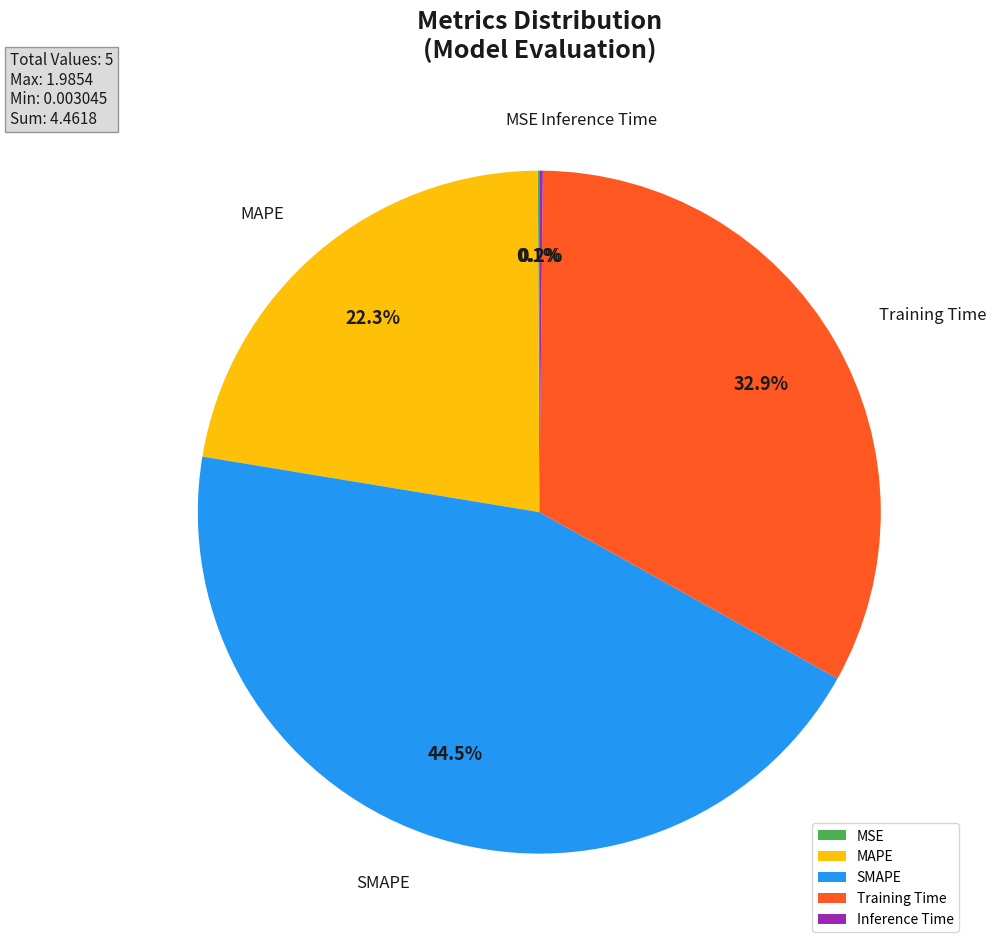

What is the largest slice in the pie chart?

SMAPE